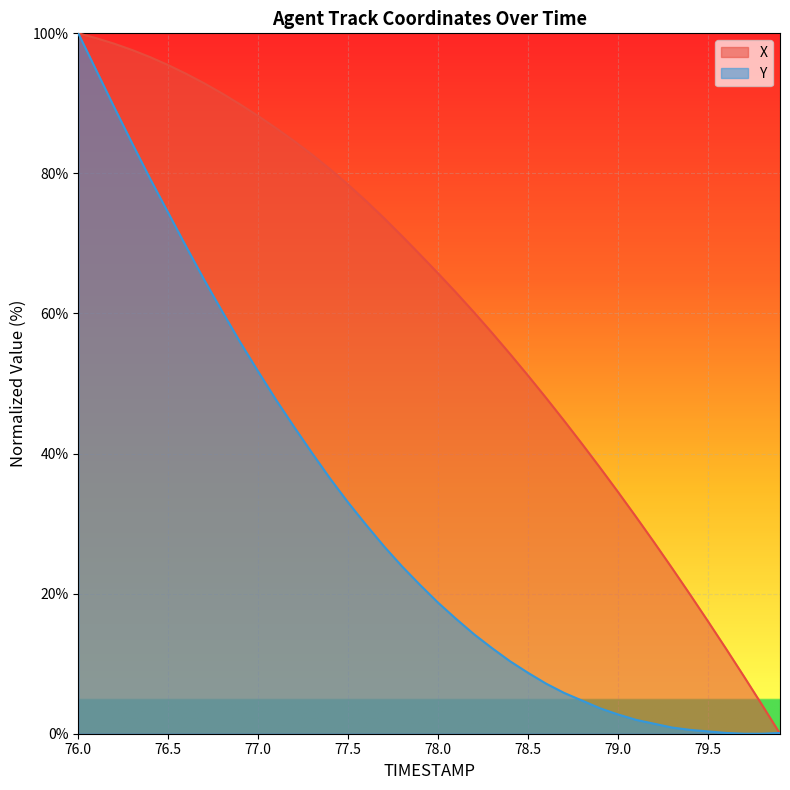

At which category is the sum across all series the highest?

76.0